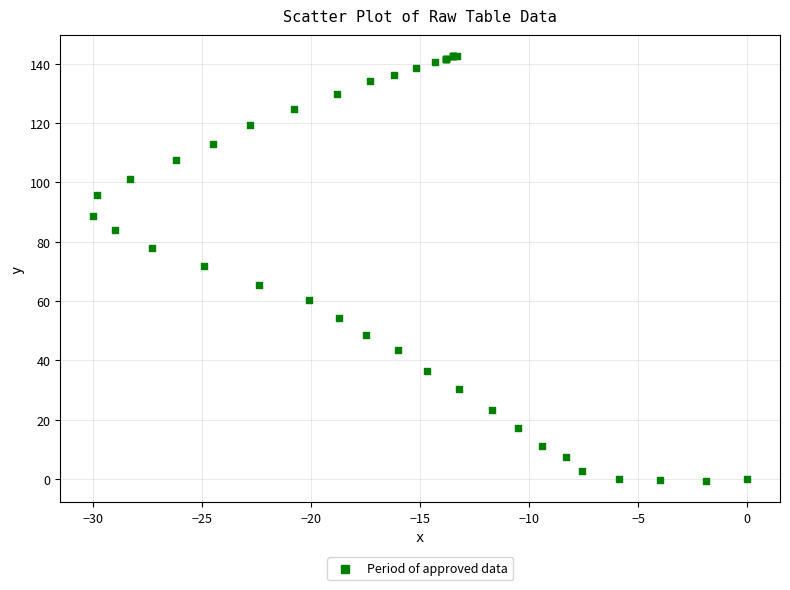

What Y value in the scatter plot is closest to 70?

71.7